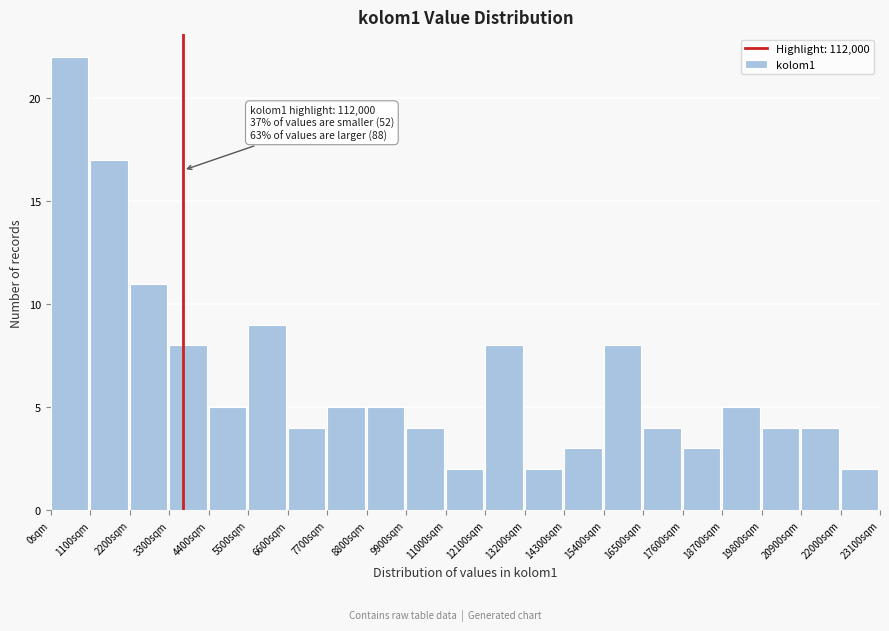

Reading left to right, transcribe all the data shown in this chart.

22	17	11	8	5	9	4	5	5	4	2	8	2	3	8	4	3	5	4	4	2